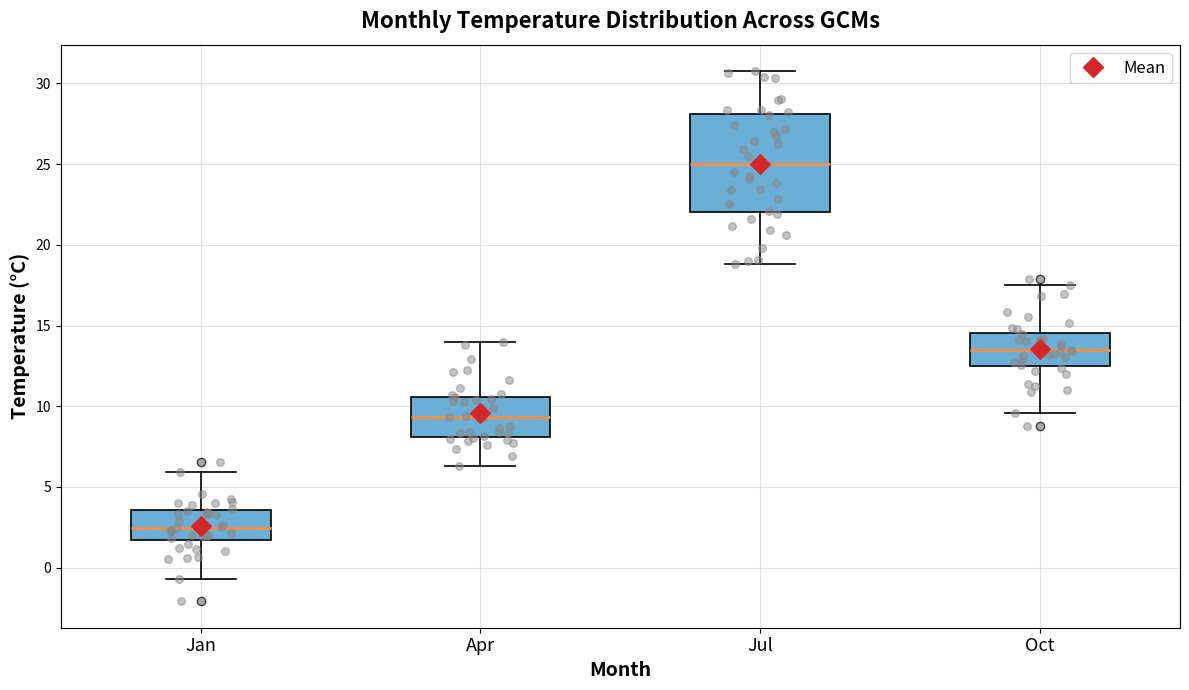

Which box's median line is the lowest?

Jan